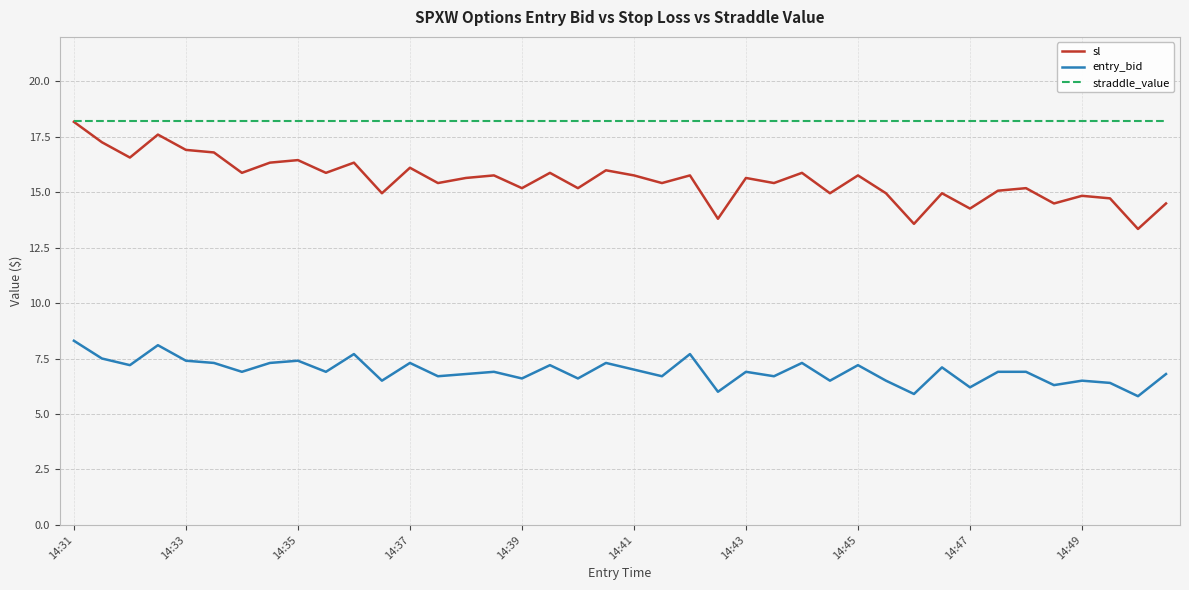

Count the number of data series in this chart.

3